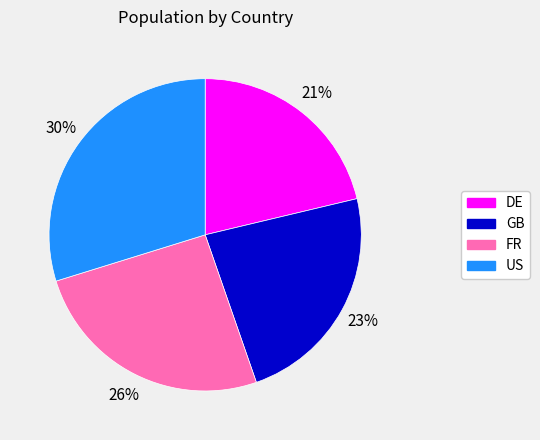

Is it true that DE is 21% of the pie?

True